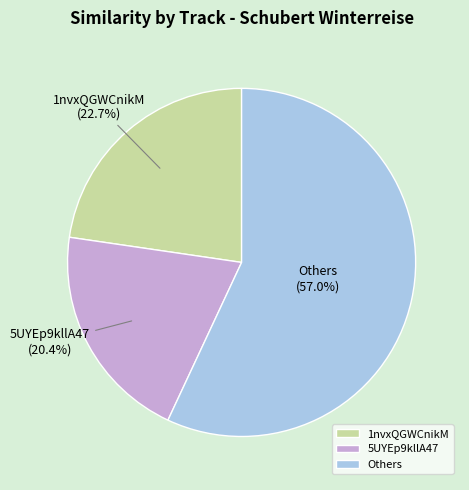

Count the number of slices in the pie.

3